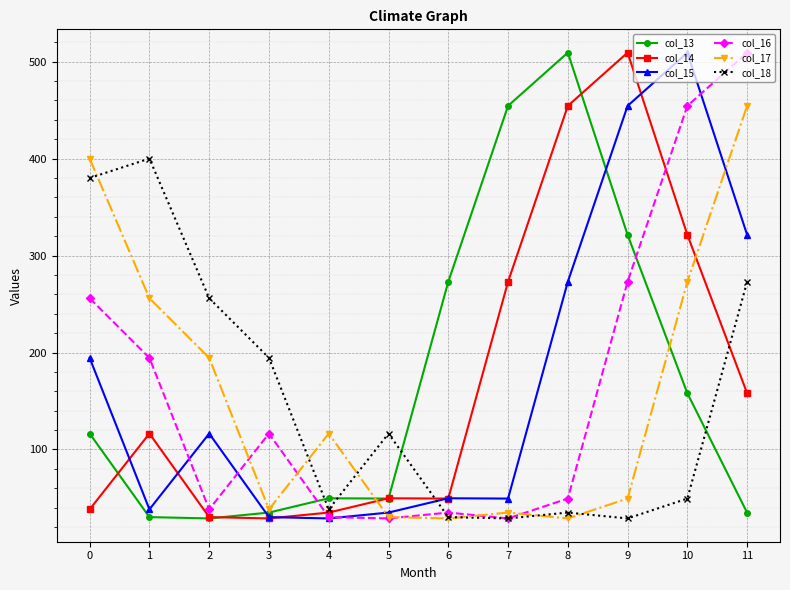

True or false: col_18 has more than 0 points higher than both neighbors.

True